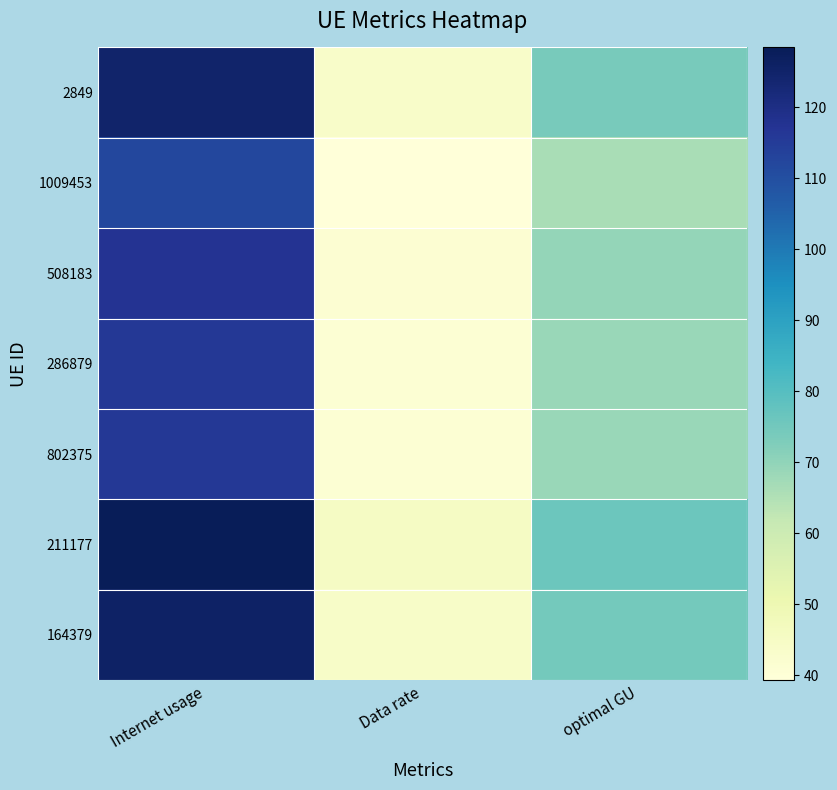

Is it true that 164379 equals 45.1 at Data rate?

True